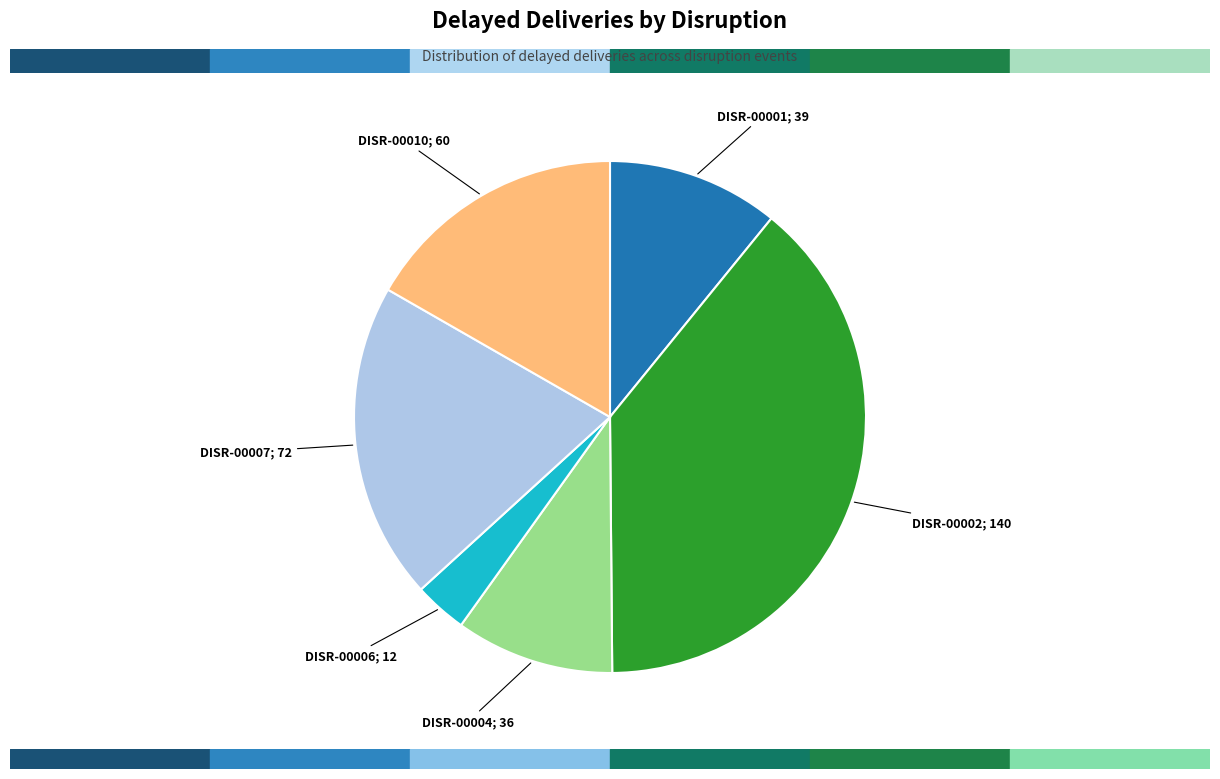

Is there a majority slice in this chart?

No